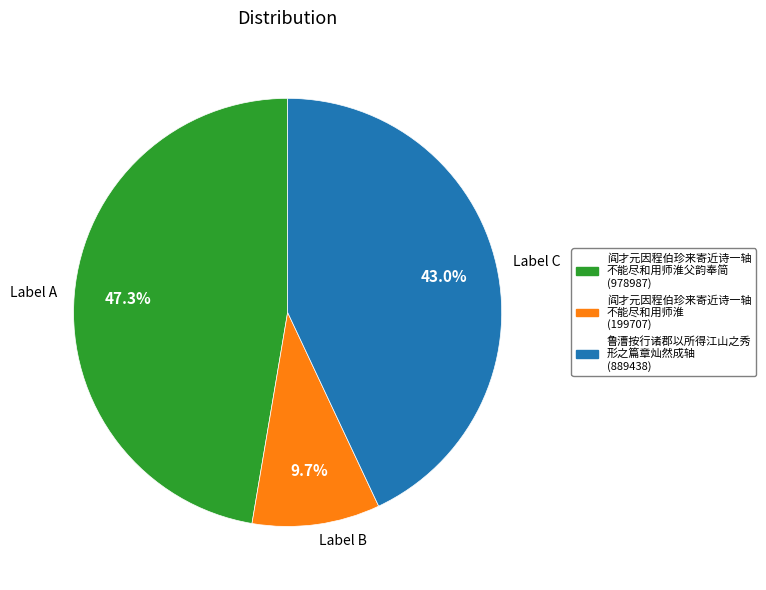

Rank the categories by value from highest to lowest.

Label A, Label C, Label B